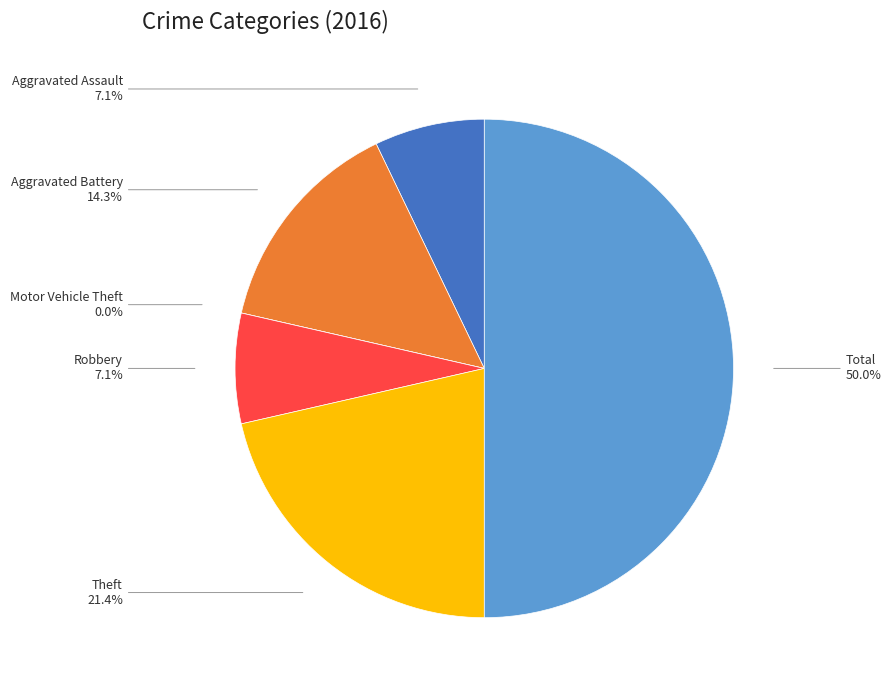

Which slice is the smallest?

Motor Vehicle Theft